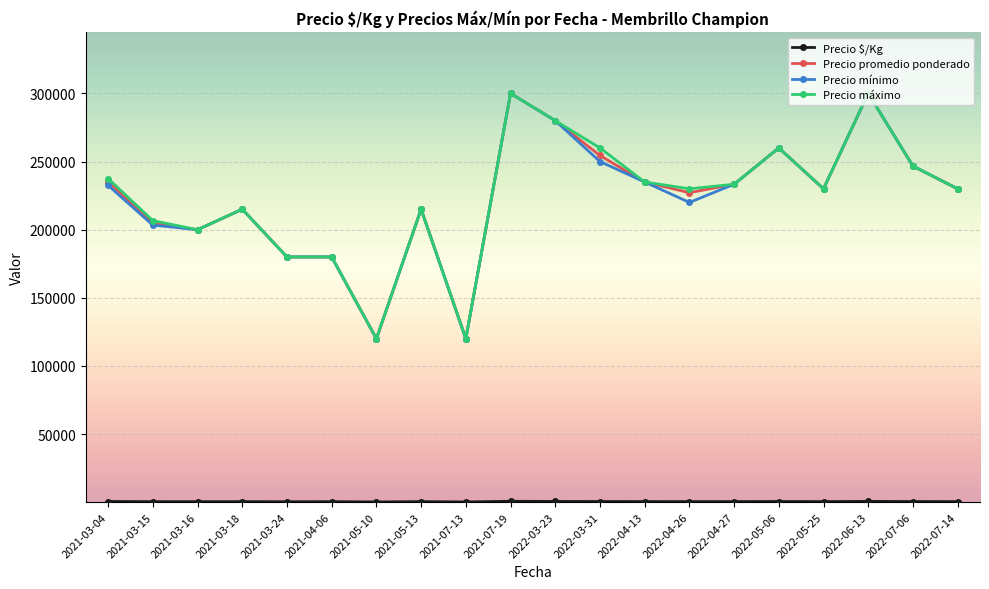

The value of Precio mínimo at 2022-06-13 is 182013. True or false?

False